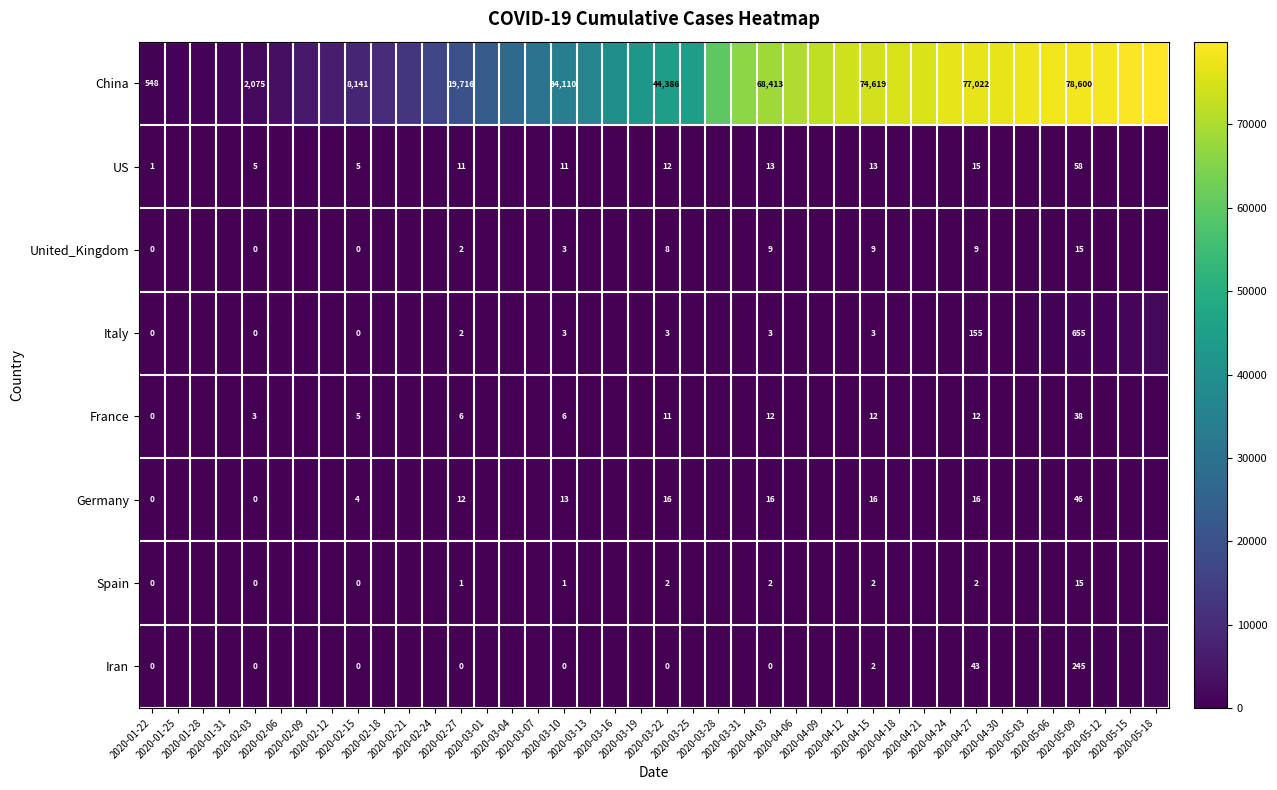

At 2020-03-07, list the series in order from largest to smallest.

China, Germany, US, France, United_Kingdom, Italy, Spain, Iran